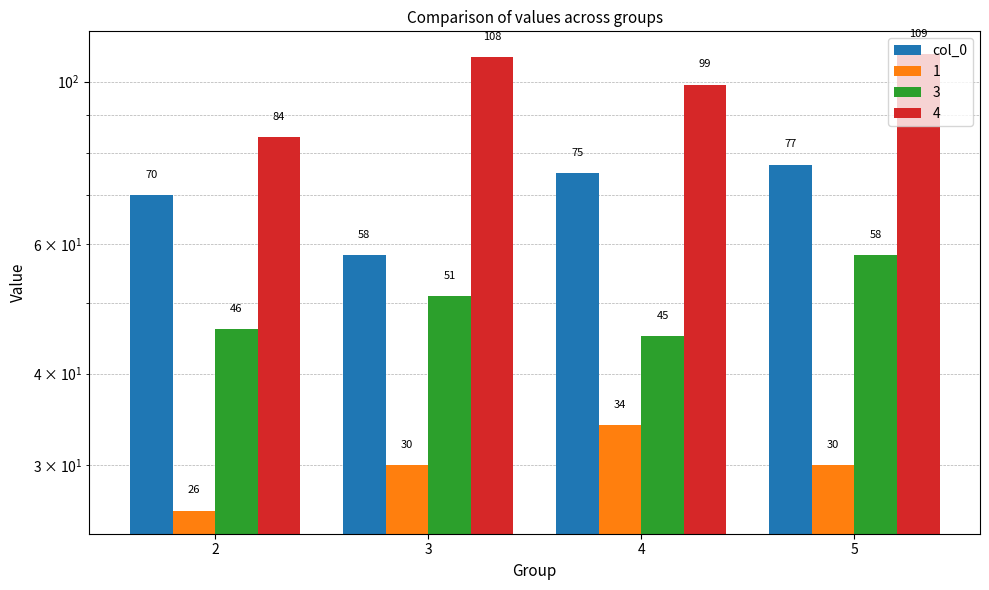

Approximately how many times larger is the value at 4 compared to 3?

1.3